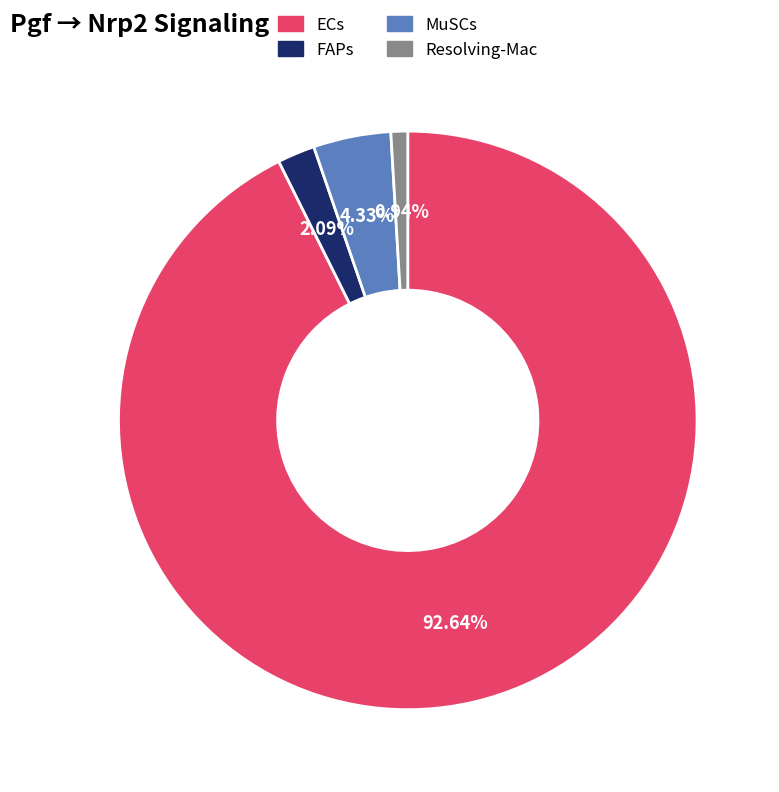

To the nearest percent, what percentage of the pie is FAPs?

2%